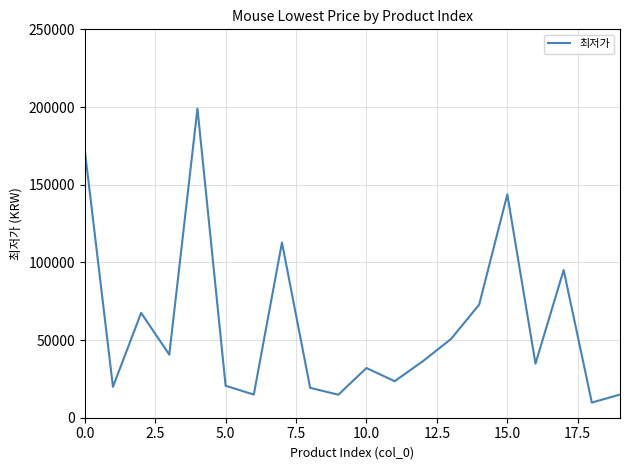

What is the difference between the maximum and minimum values?

189230